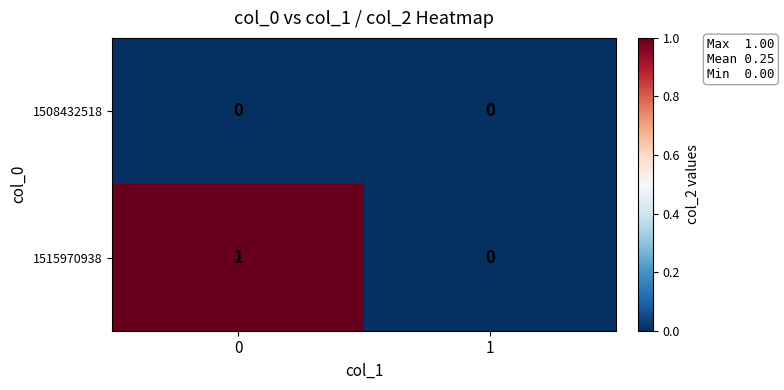

Between 0 and 1, which series saw the biggest shift?

1515970938